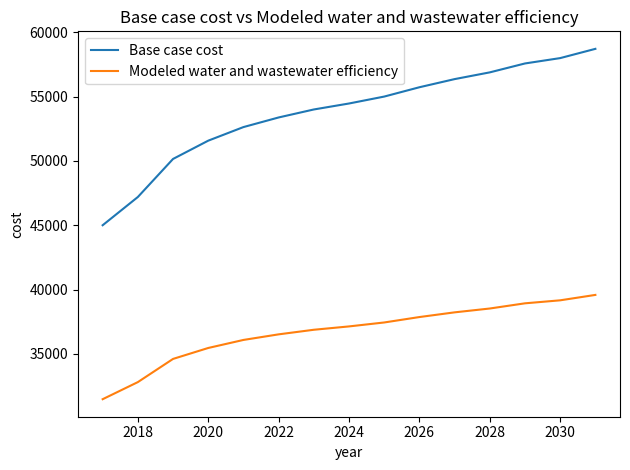

What is the minimum value shown in the chart?

31481.7